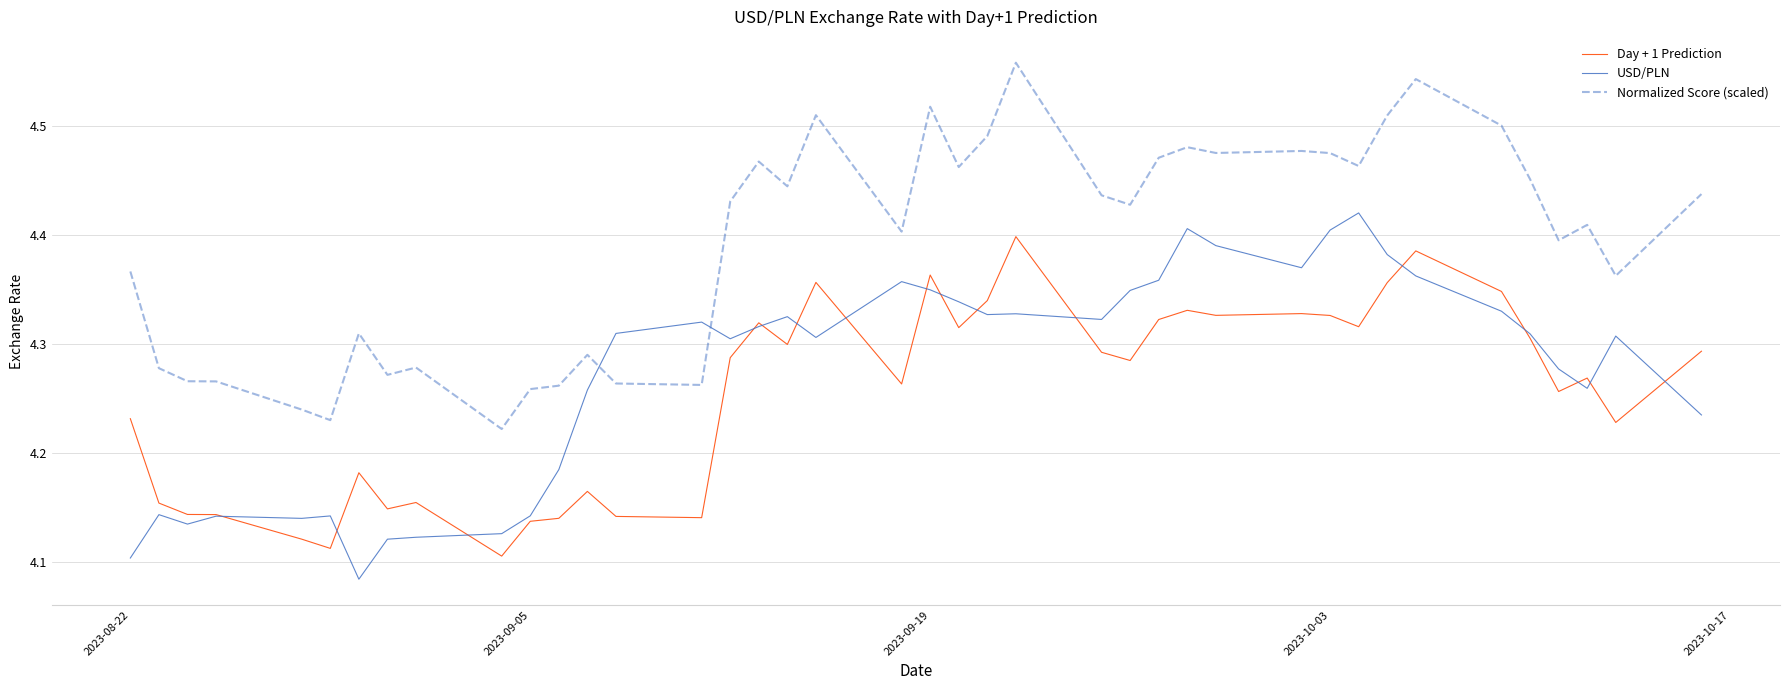

True or false: Day + 1 Prediction and Normalized Score (scaled) cross at least once.

False